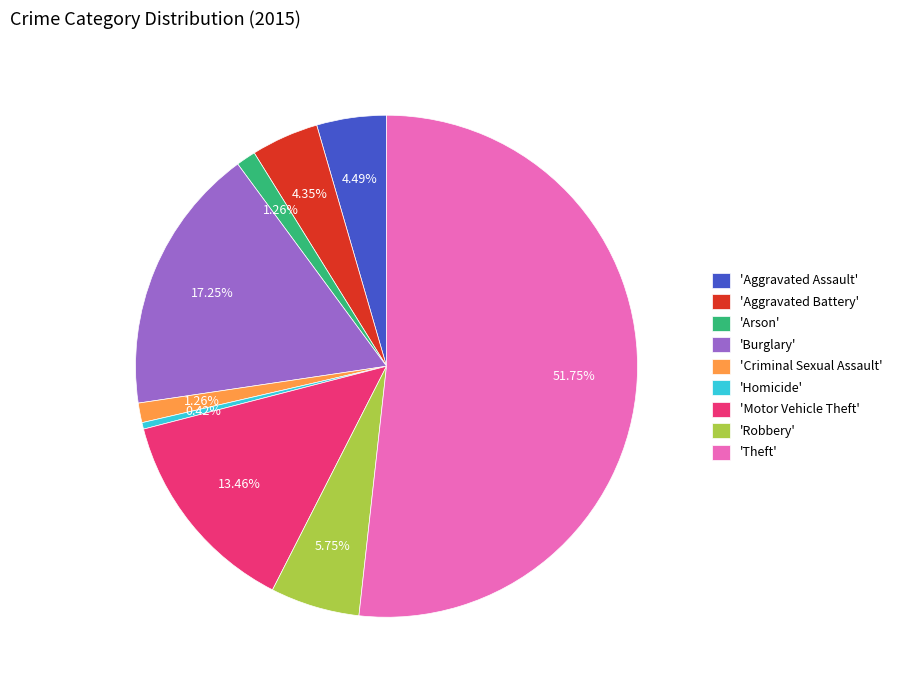

What is the majority slice?

'Theft'